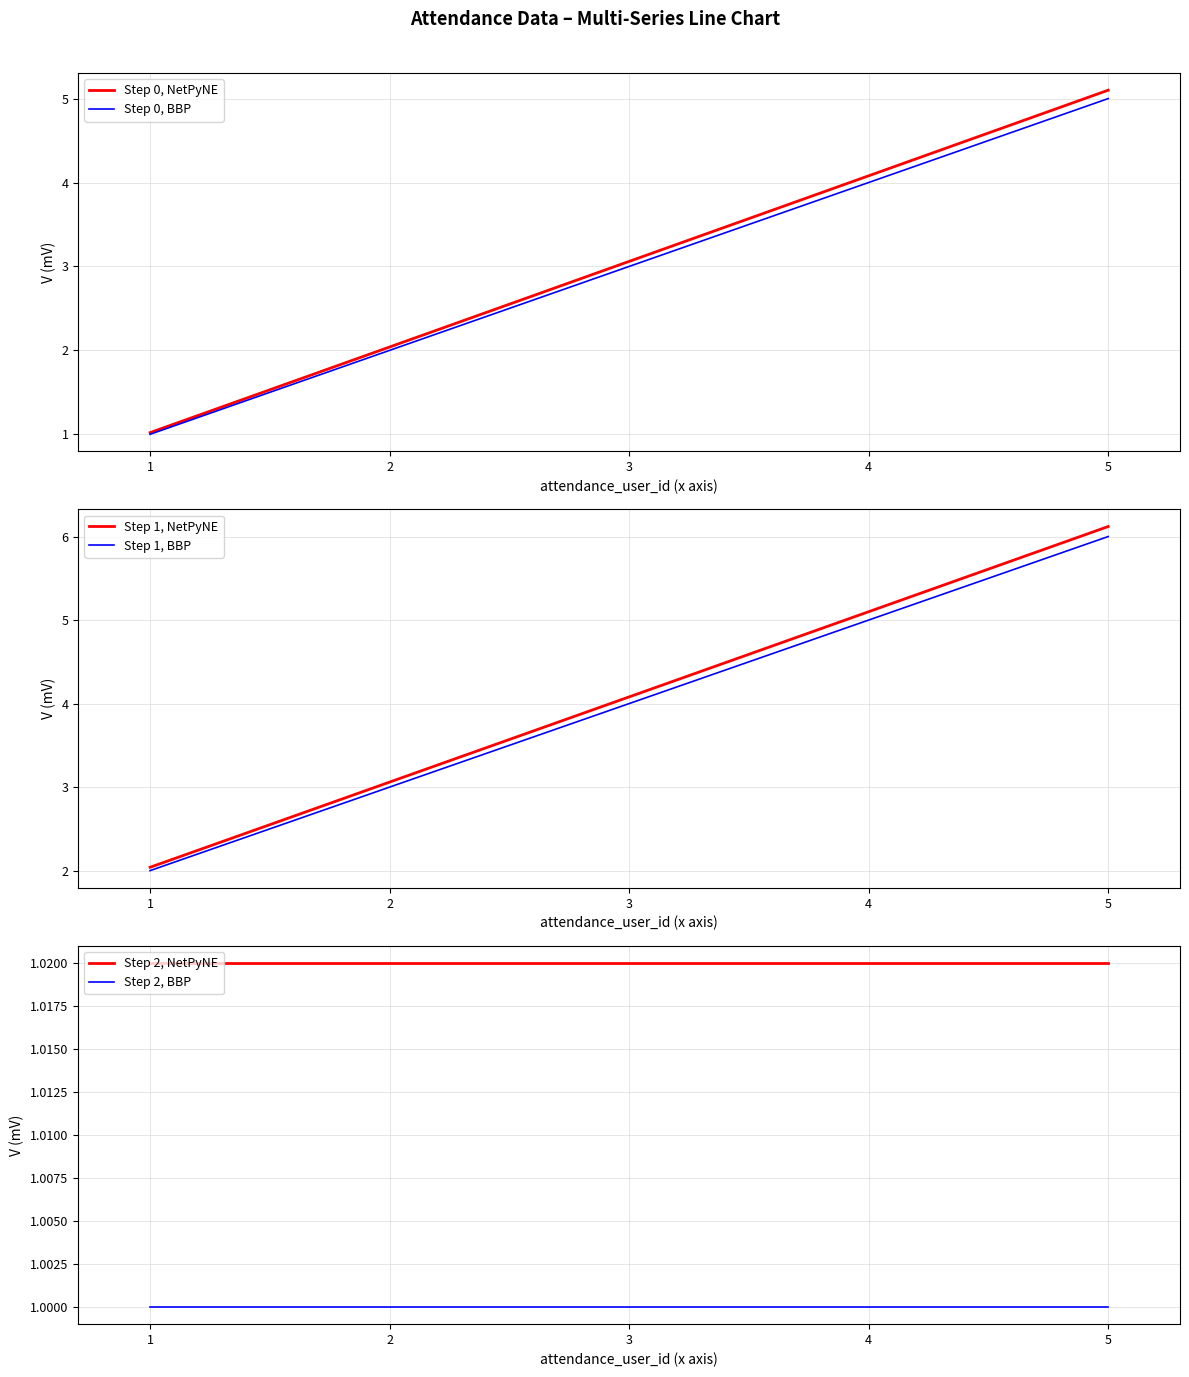

True or false: Step 1, NetPyNE and Step 0, NetPyNE intersect in this chart.

False